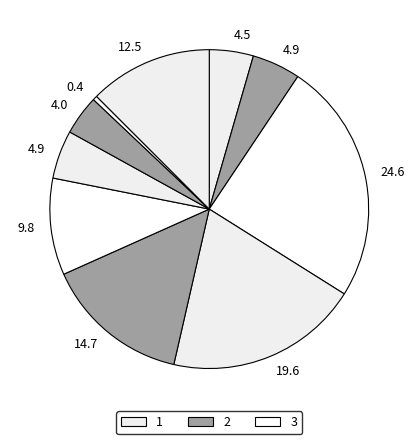

What is the largest slice in the pie chart?

3